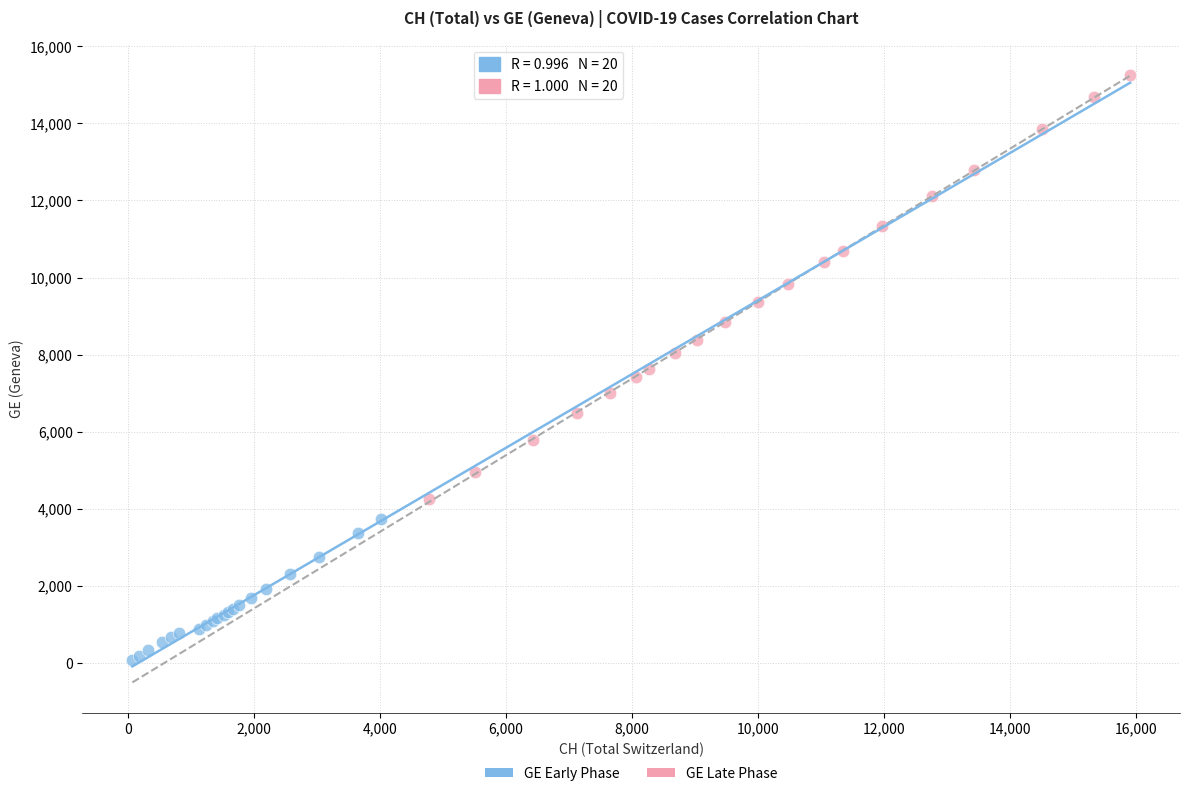

Which series reaches the minimum Y coordinate?

GE Early Phase